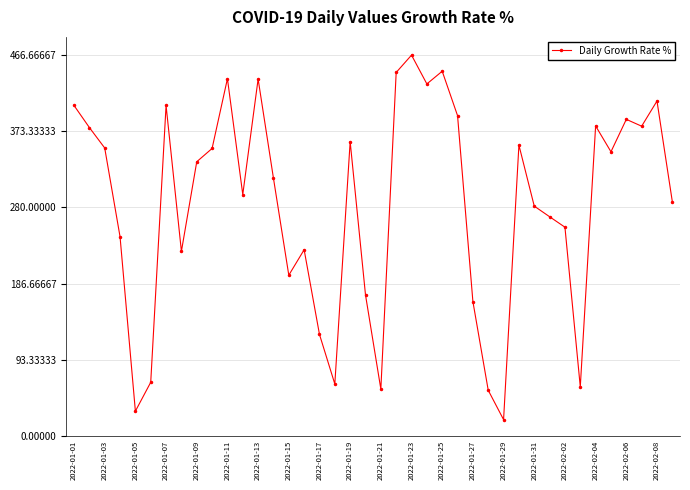

What is the smallest value displayed?

19.8